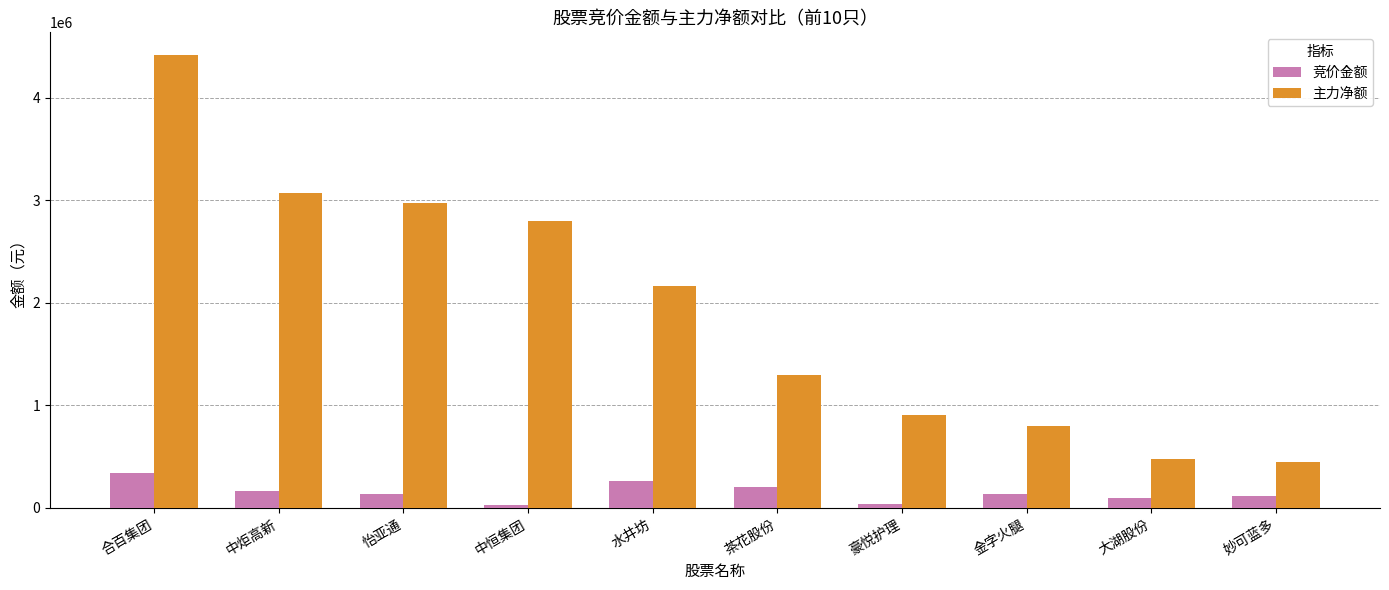

Are the bars grouped side by side (vs. stacked)?

Yes